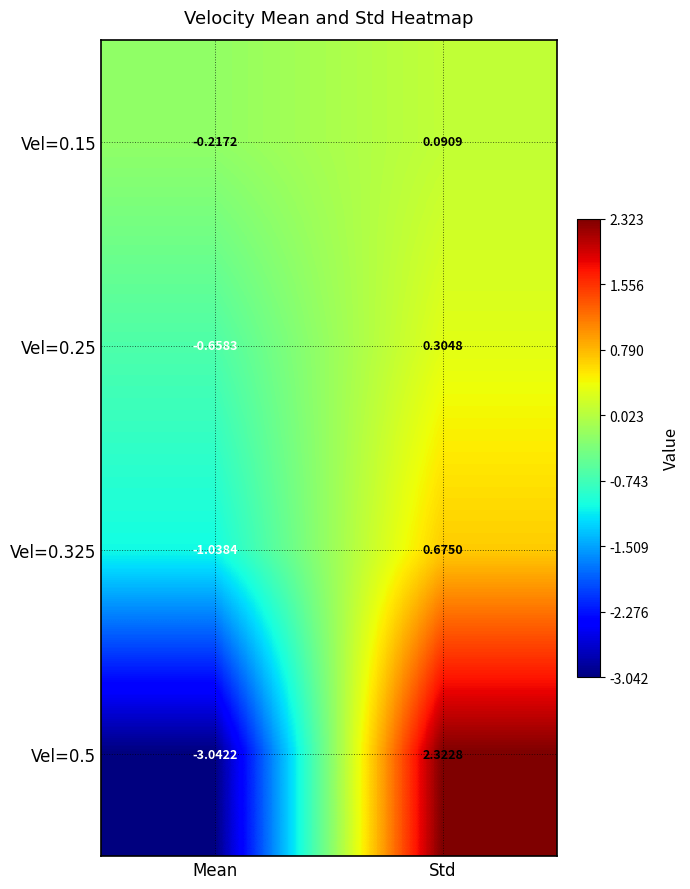

Which category has the lowest value across all series?

Mean